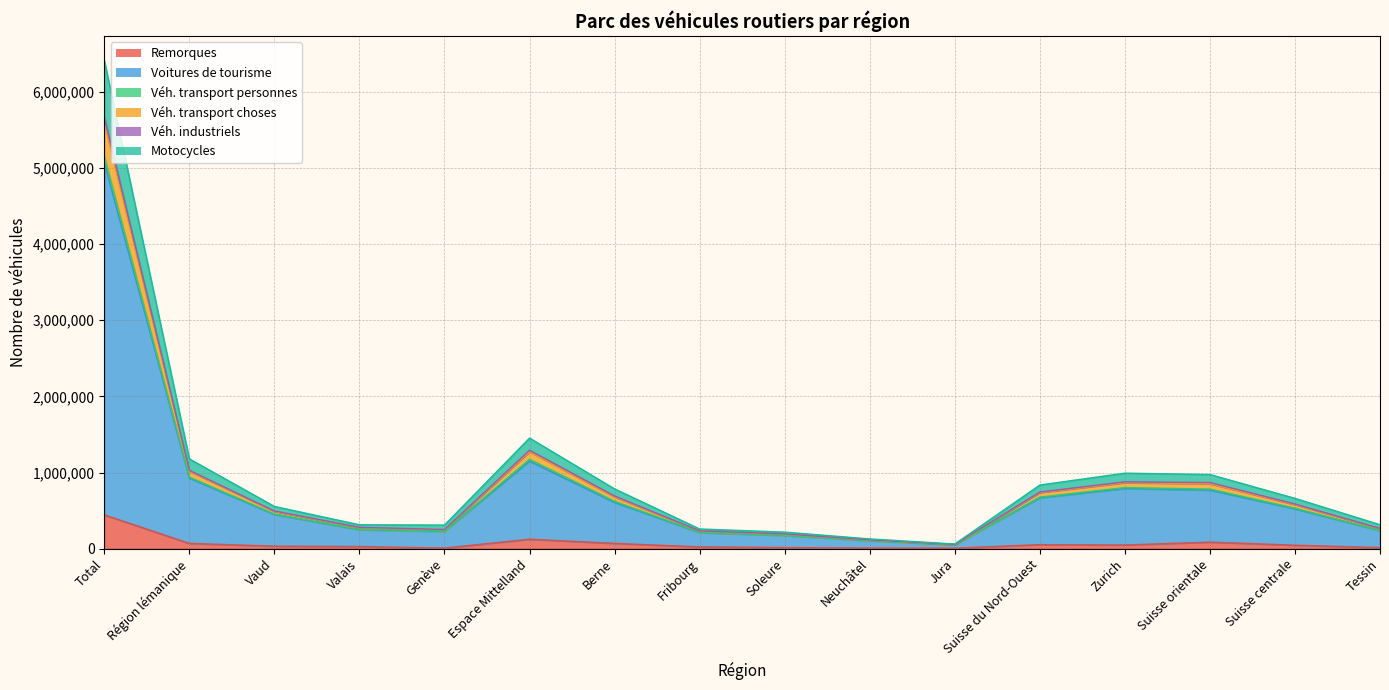

At how many categories does at least one series exceed 369670?

9